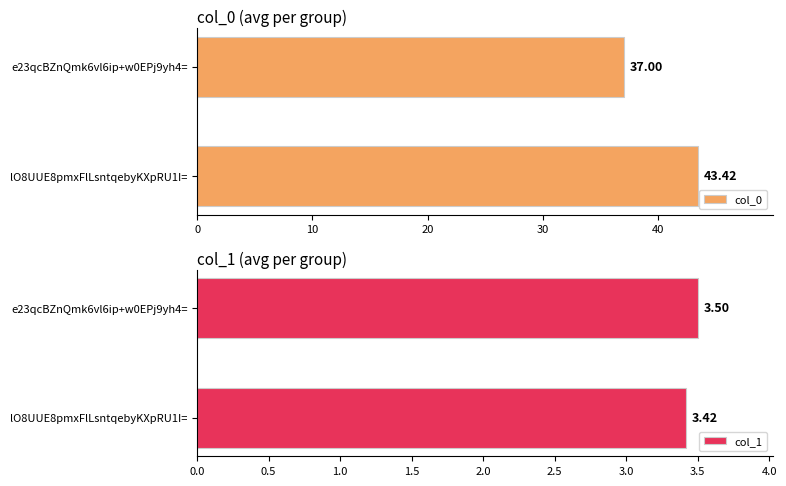

What value does the col_1 series have at 0?

3.4